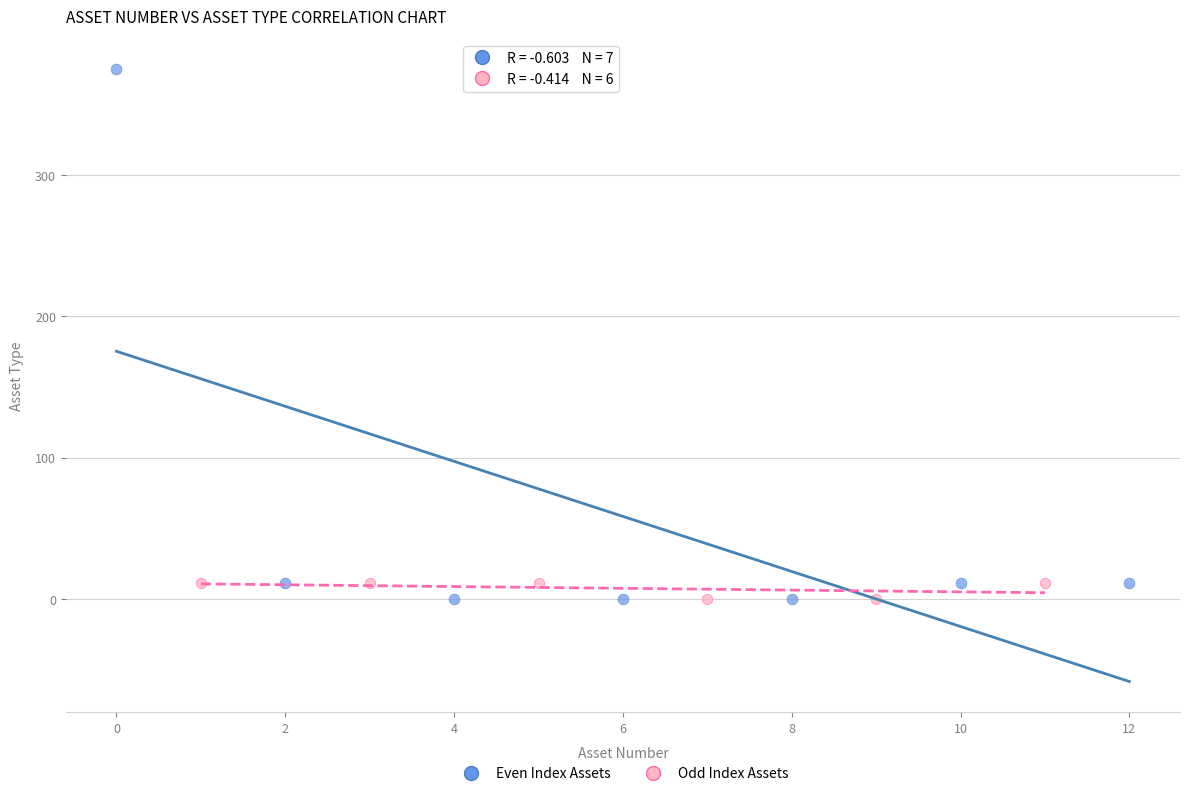

Which series has the largest Y range (max minus min)?

Even Index Assets